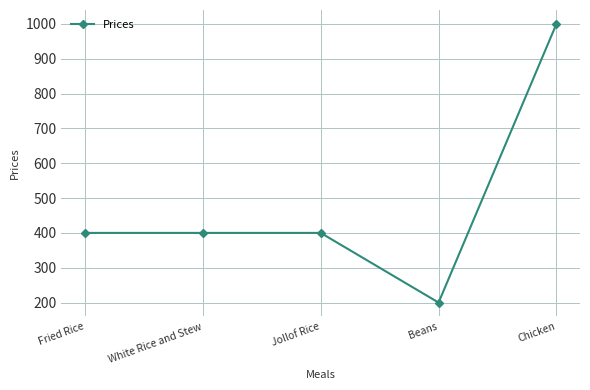

Is it true that the value at Fried Rice is 192?

False